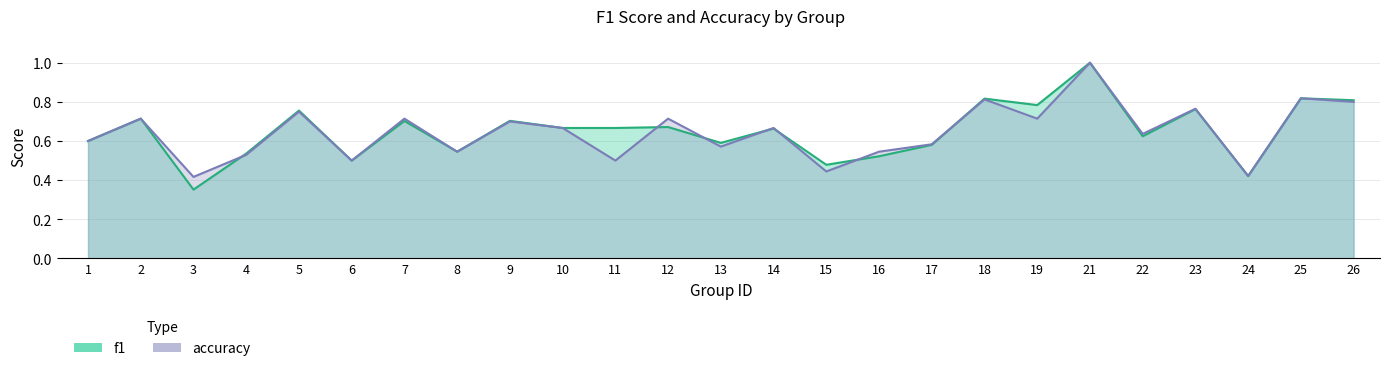

Which has a higher value, 6 or 1?

1